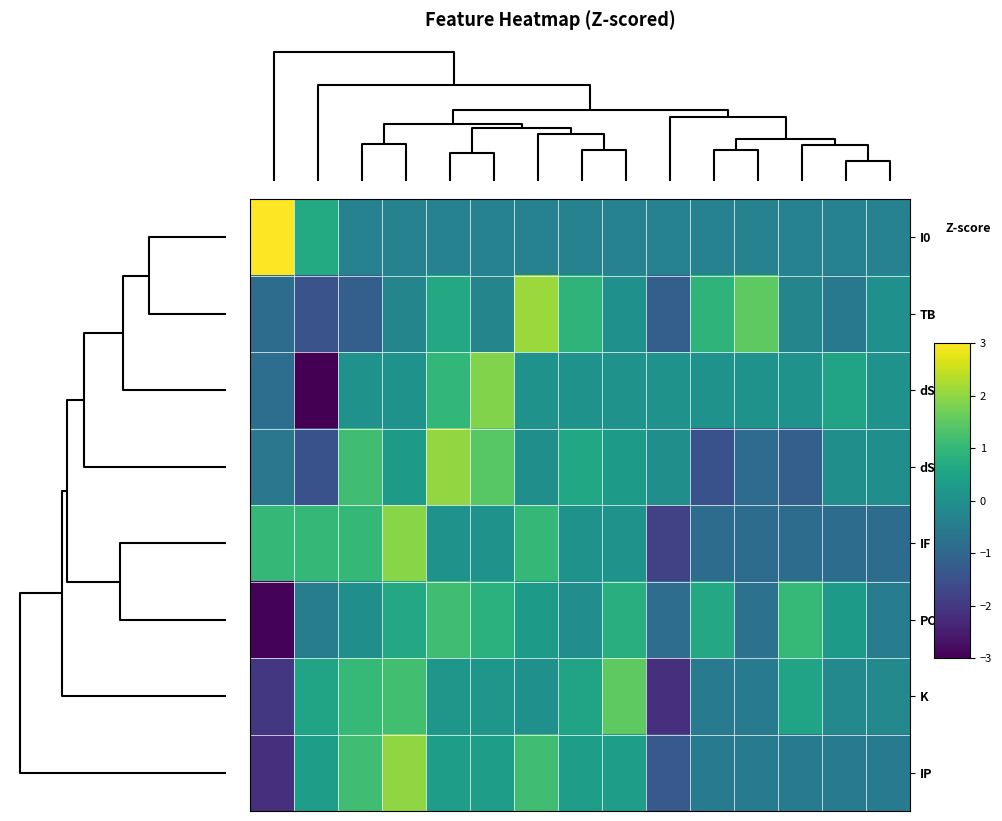

Reading left to right, extract all data points from this chart.

I0: 3.6	0.7	-0.3	-0.3	-0.3	-0.3	-0.3	-0.3	-0.3	-0.3	-0.3	-0.3	-0.3	-0.3	-0.3
TB: -0.9	-1.5	-1.2	-0.3	0.6	-0.3	2.1	0.9	0.0	-1.2	0.9	1.5	-0.3	-0.6	0.0
dS0: -0.8	-3.1	0.1	0.1	1.0	1.9	0.1	0.1	0.1	0.1	0.1	0.1	0.1	0.5	0.1
dSF: -0.6	-1.5	1.2	0.3	2.0	1.4	-0.0	0.6	0.3	-0.0	-1.5	-0.9	-1.2	-0.0	-0.0
IF: 1.0	1.0	1.0	1.9	0.1	0.1	1.0	0.1	0.1	-1.8	-0.9	-0.9	-0.9	-0.9	-0.9
PC: -2.9	-0.5	-0.0	0.6	1.2	0.8	0.3	-0.1	0.8	-0.9	0.6	-0.8	1.0	0.3	-0.5
K: -2.0	0.5	1.0	1.2	0.2	0.2	0.0	0.5	1.5	-2.2	-0.5	-0.5	0.5	-0.2	-0.2
IP: -2.2	0.3	1.2	2.0	0.3	0.3	1.2	0.3	0.3	-1.3	-0.5	-0.5	-0.5	-0.5	-0.5